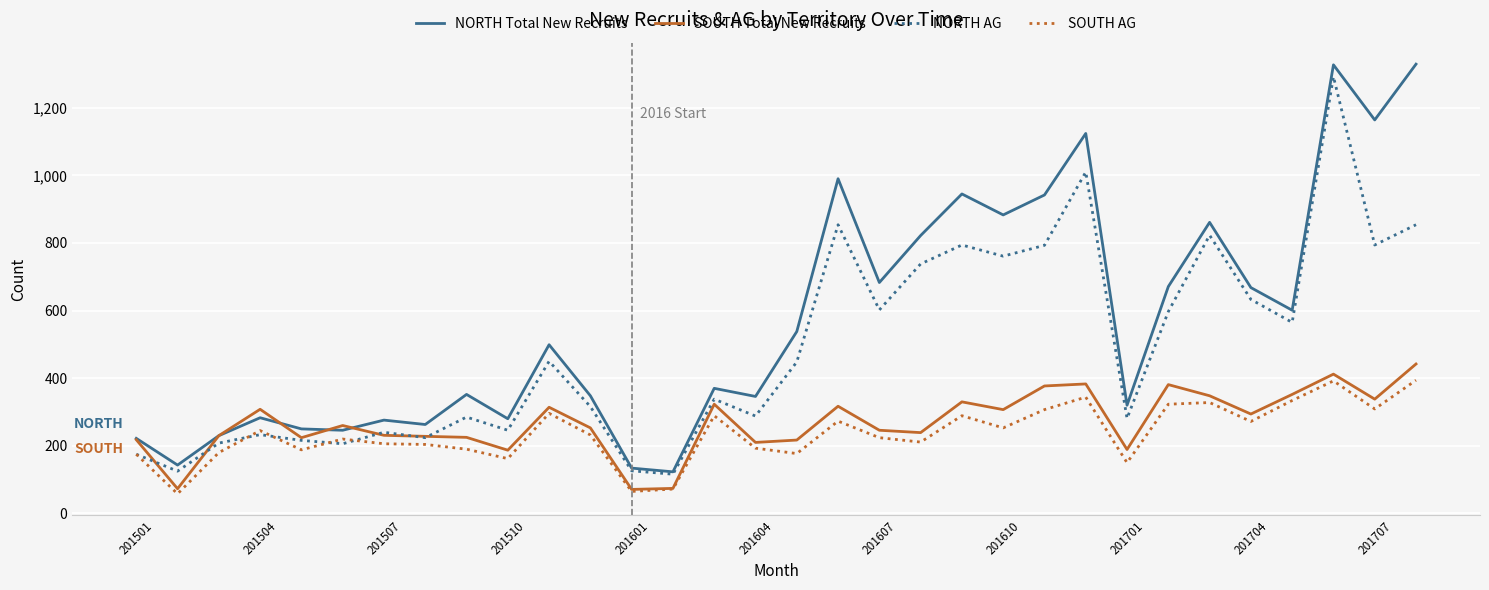

True or false: NORTH AG and SOUTH AG cross at least once.

True